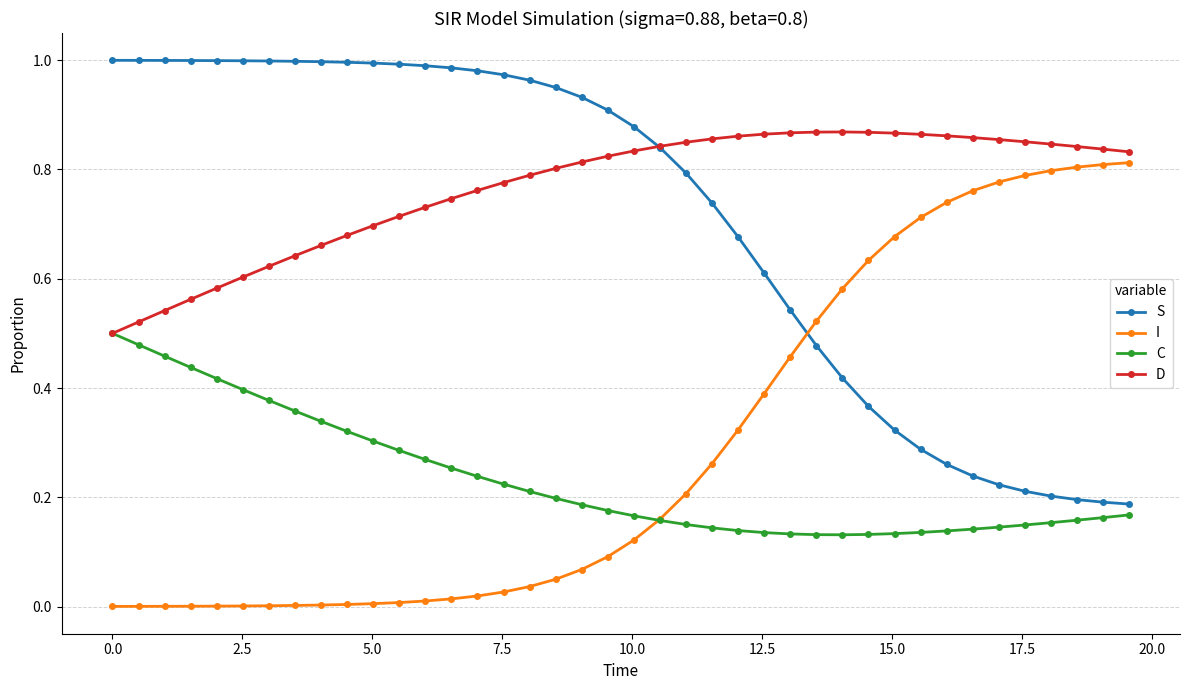

How many intersections are there between I and S?

1